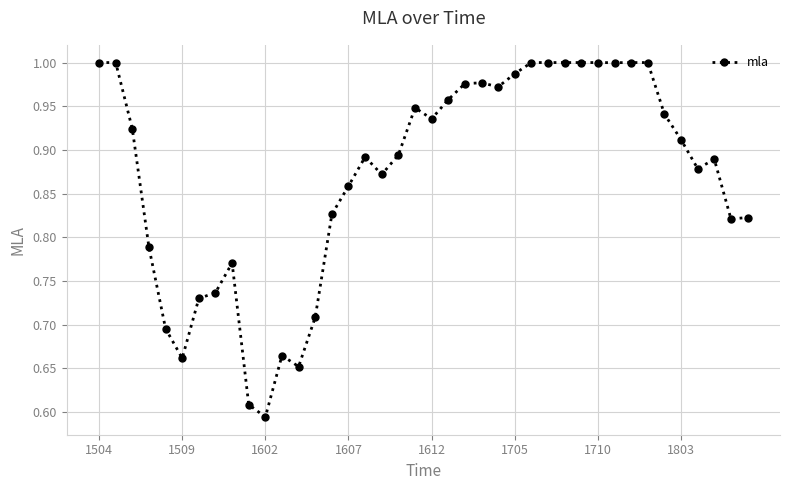

What is the sum of all values?

34.9